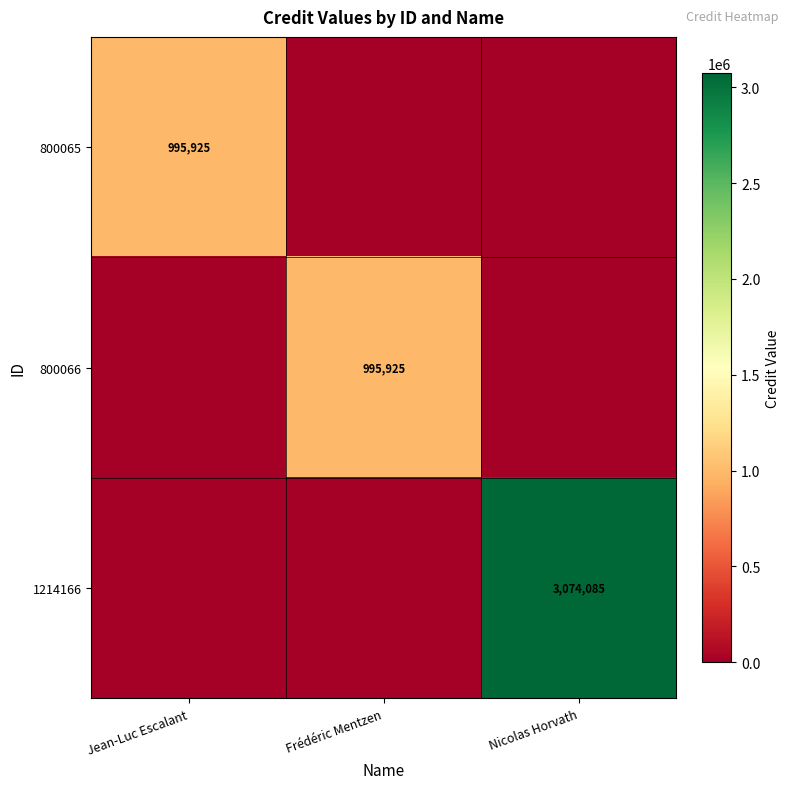

The 1214166 series shows 5520636 at Nicolas Horvath. True or false?

False